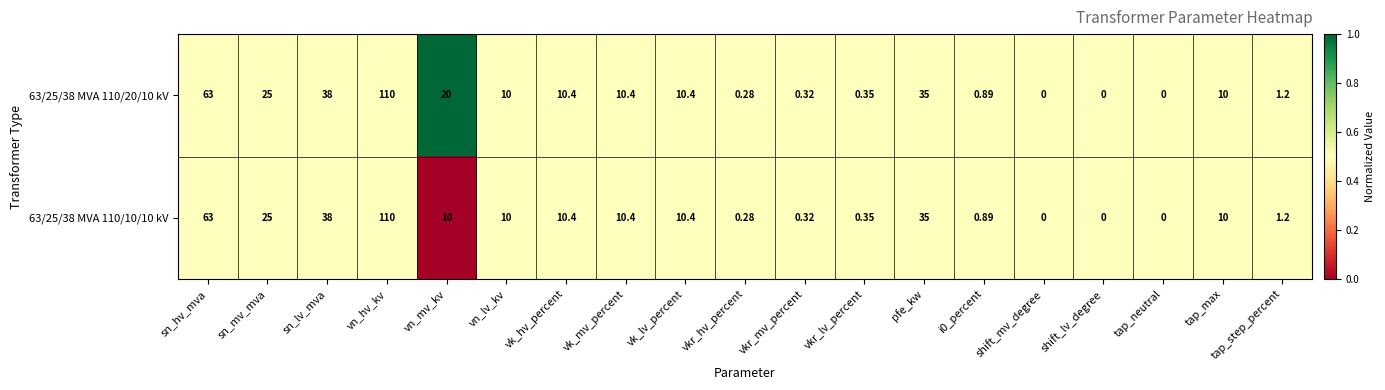

Is the value of 63/25/38 MVA 110/10/10 kV at tap_max greater than the value of 63/25/38 MVA 110/20/10 kV at vkr_mv_percent?

Yes